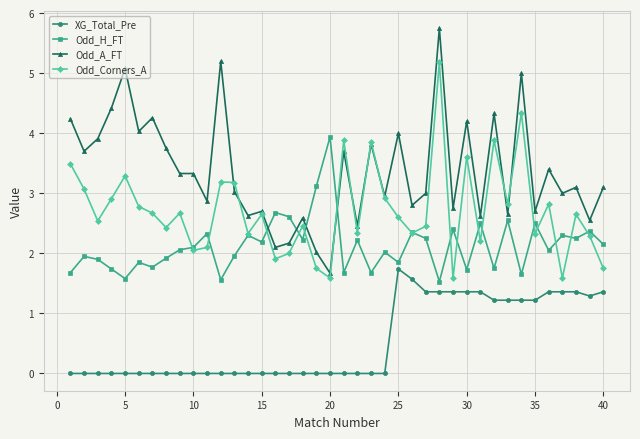

True or false: Odd_Corners_A has more than 1 interior local peaks.

True